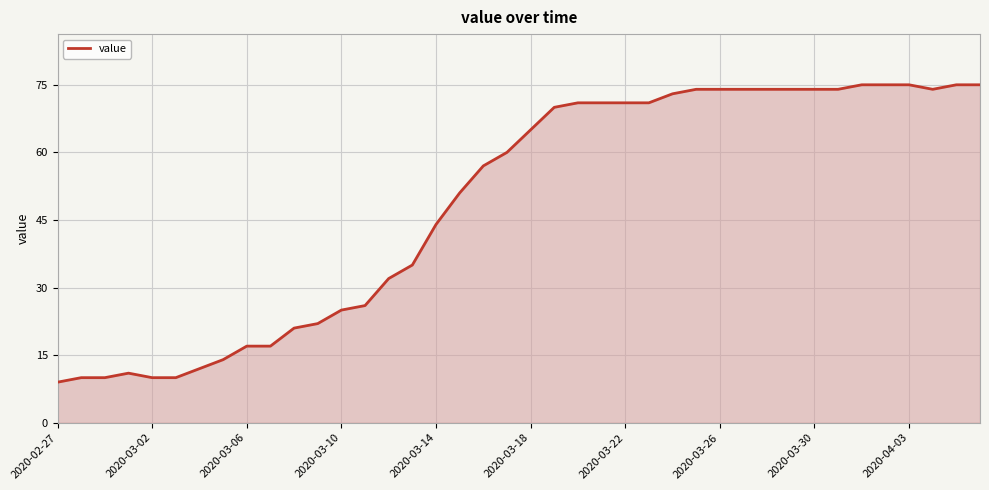

What is the greatest value displayed?

75